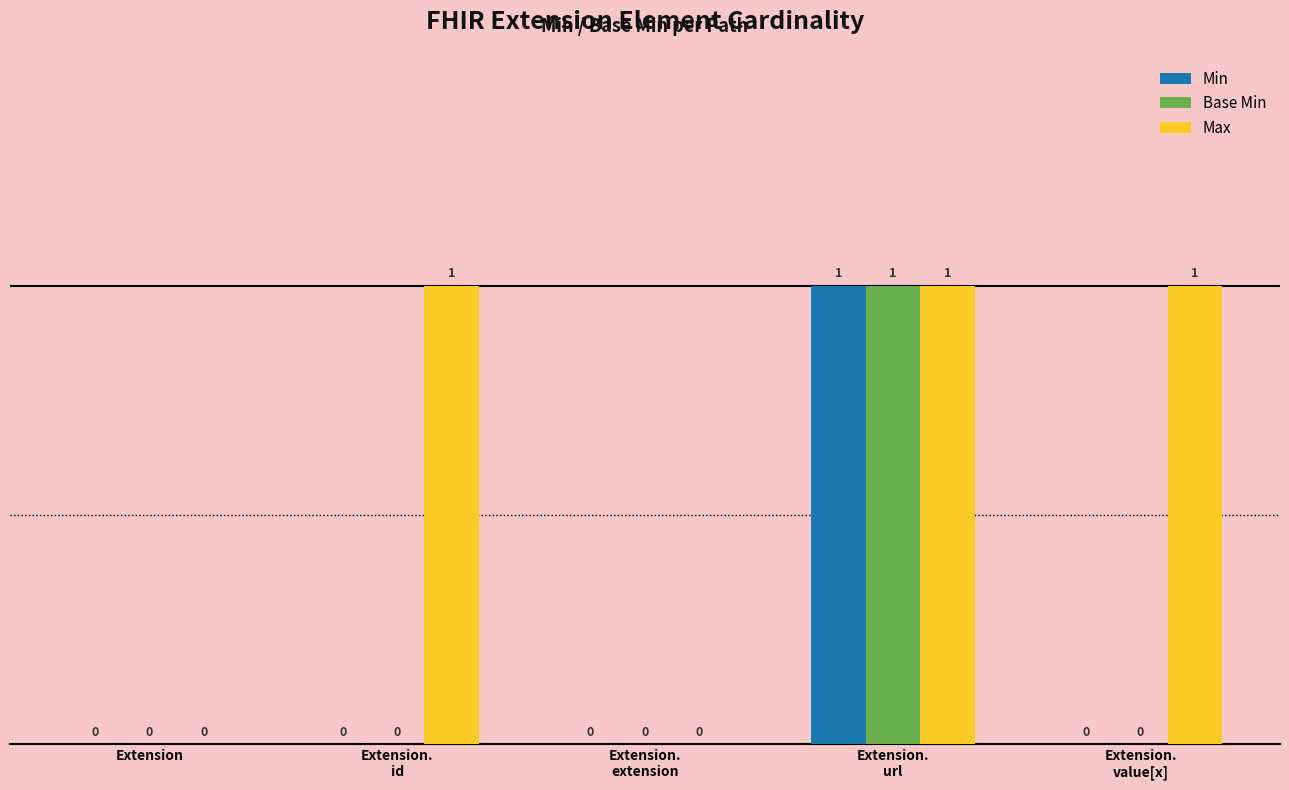

How many Base Min values are between 0 and 1?

5